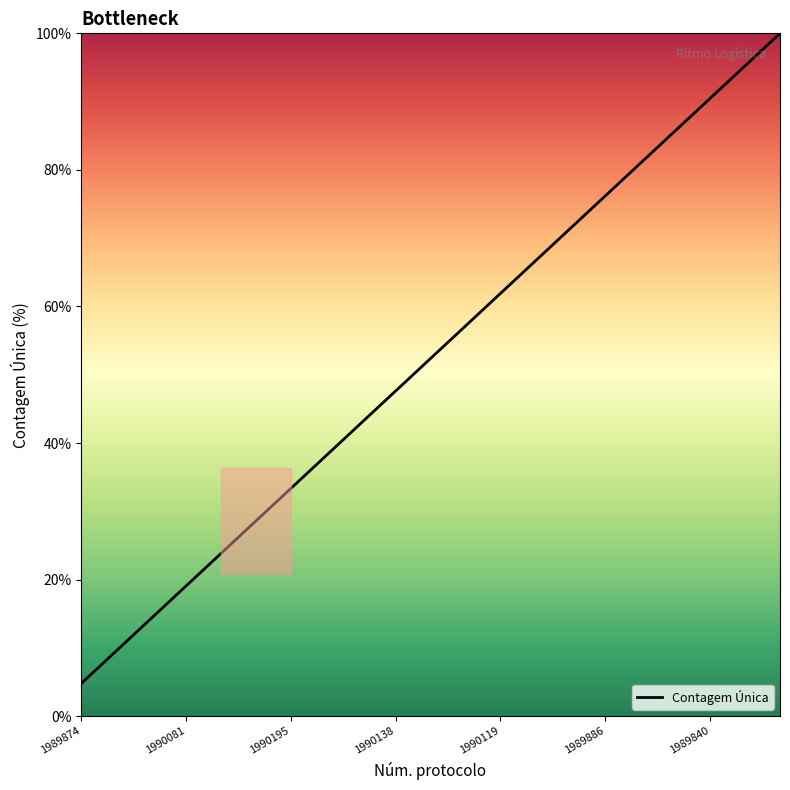

What is the greatest value displayed?

100.0